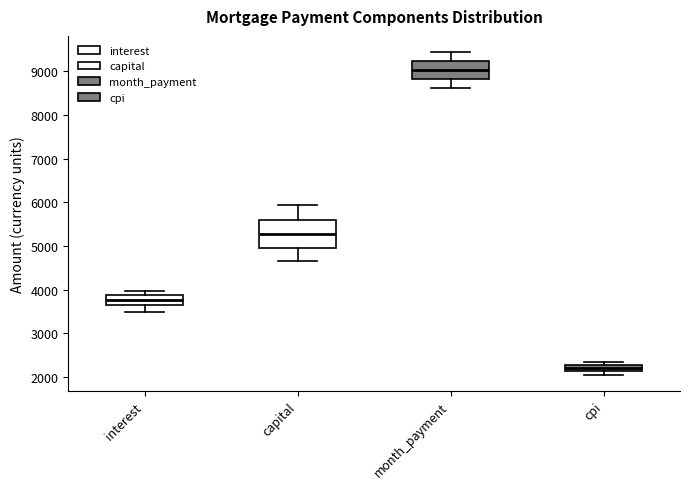

Comparing the boxes themselves (not the whiskers), which one is the tallest?

capital